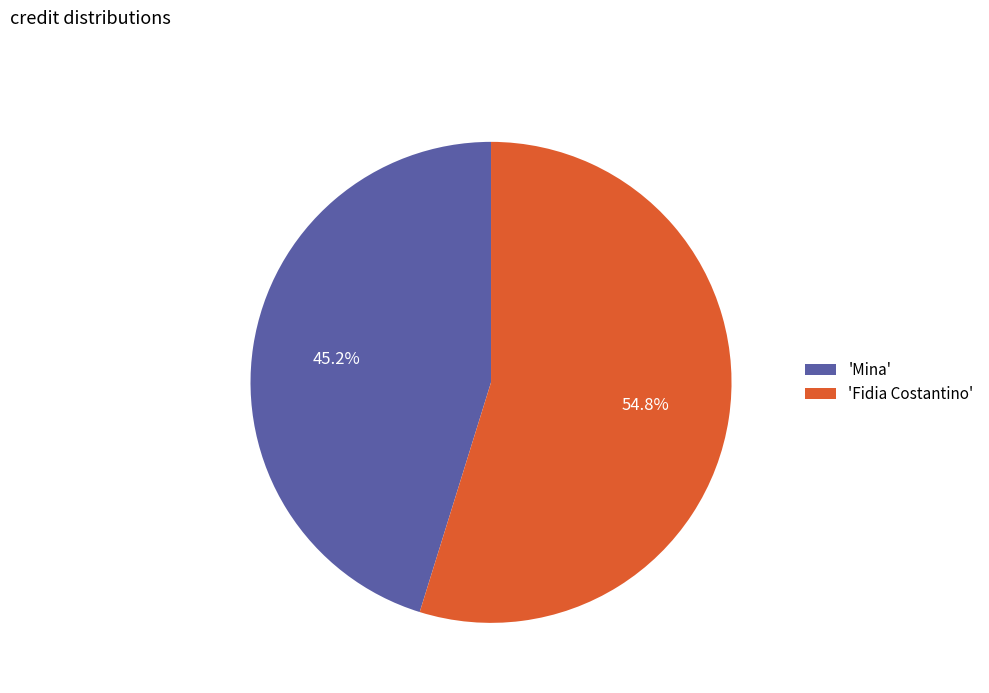

Approximately how many times larger is the value at 'Fidia Costantino' compared to 'Mina'?

1.2